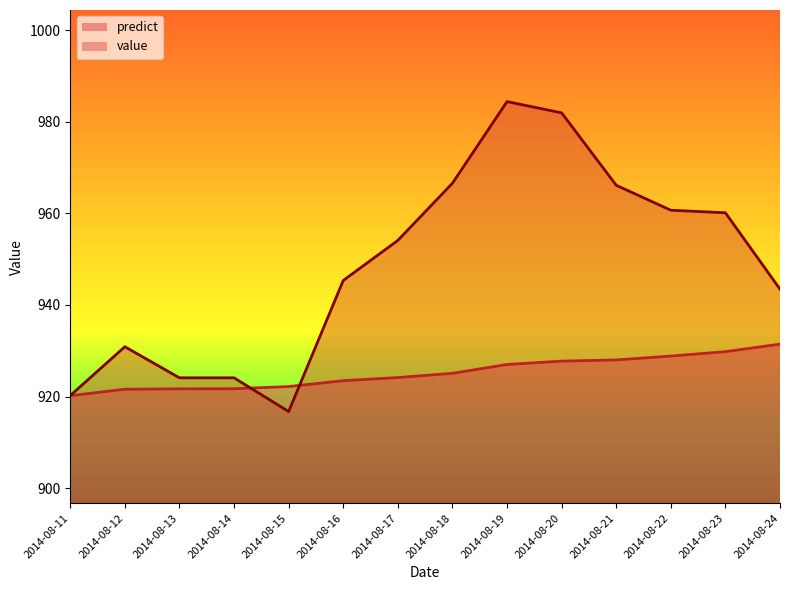

The value of value at 2014-08-17 is 954.1. True or false?

True